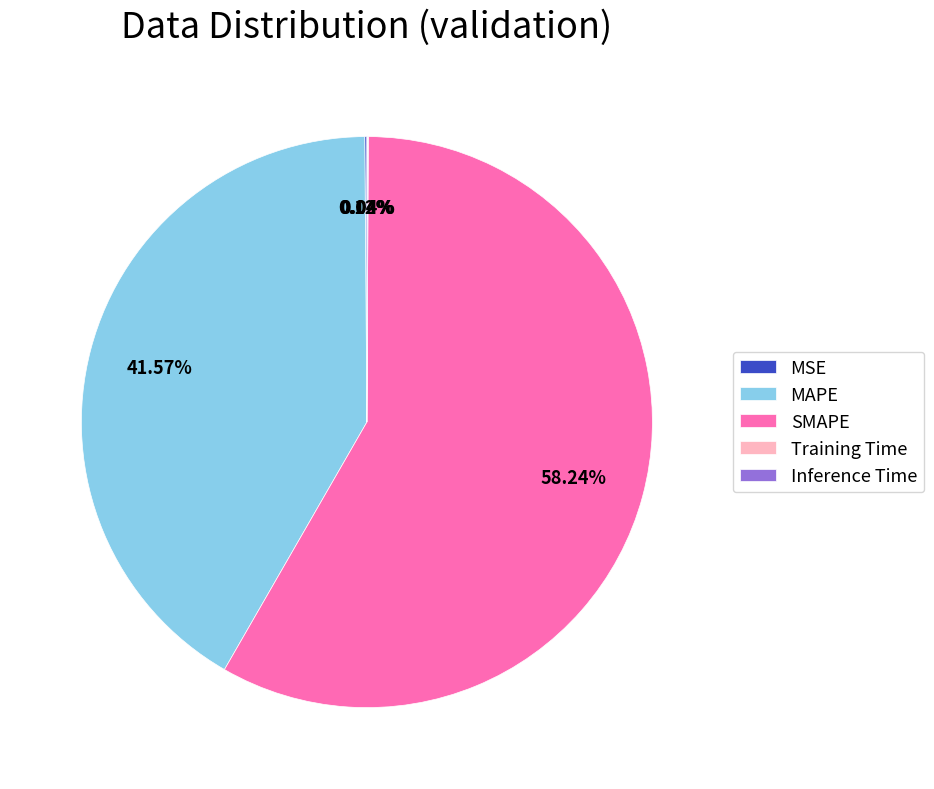

Is there any slice that represents more than half of the pie?

Yes